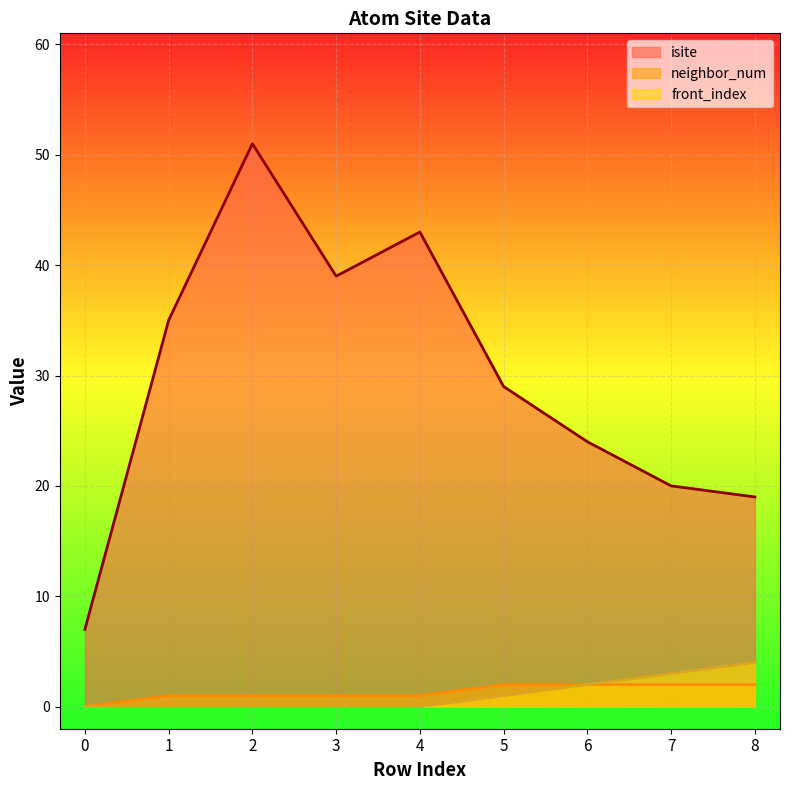

Between 1 and 7, which series saw the biggest shift?

isite_line